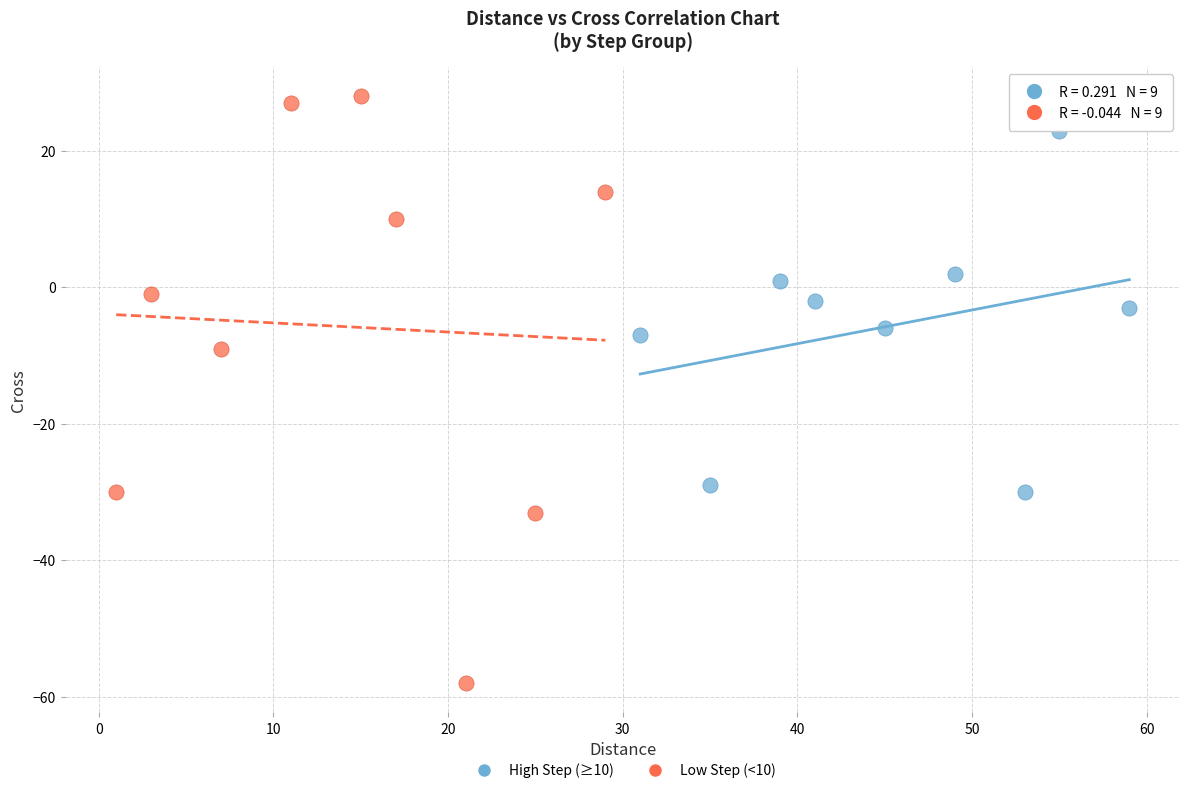

Which series reaches the maximum Y coordinate?

Low Step (<10)